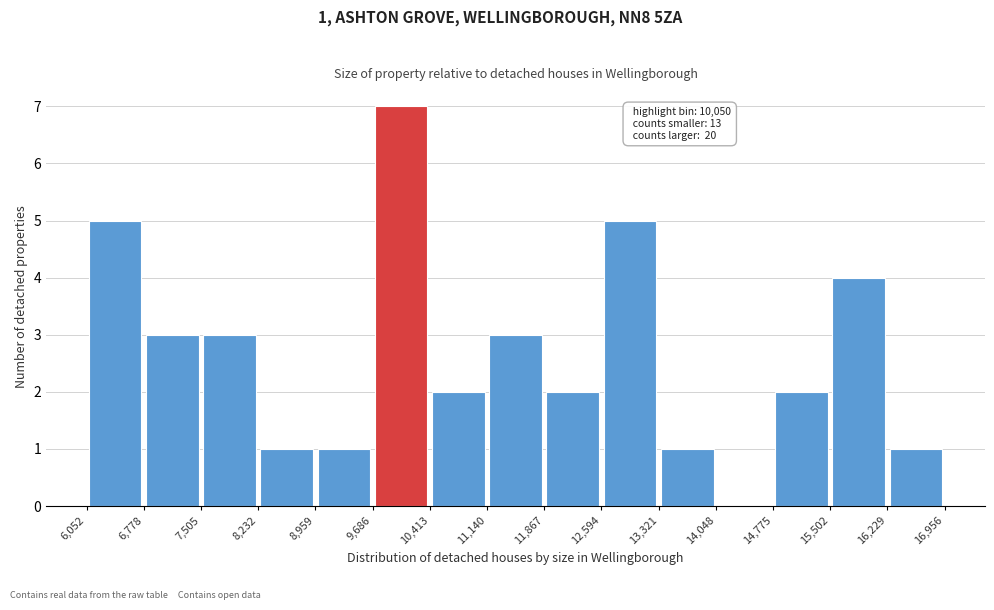

Over which range of the x-axis is the bar tallest?

9,686 to 10,413